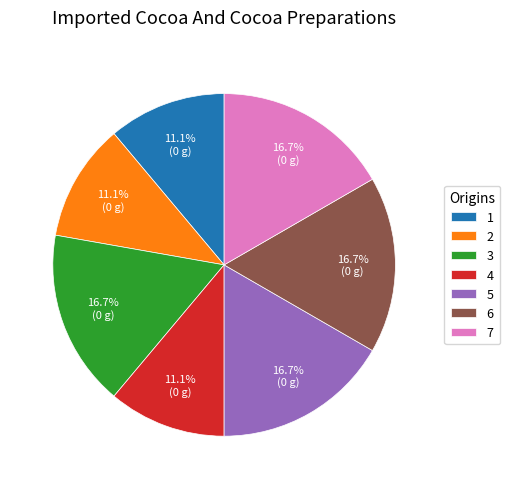

What is the ratio of the value at 2 to the value at 6?

0.7